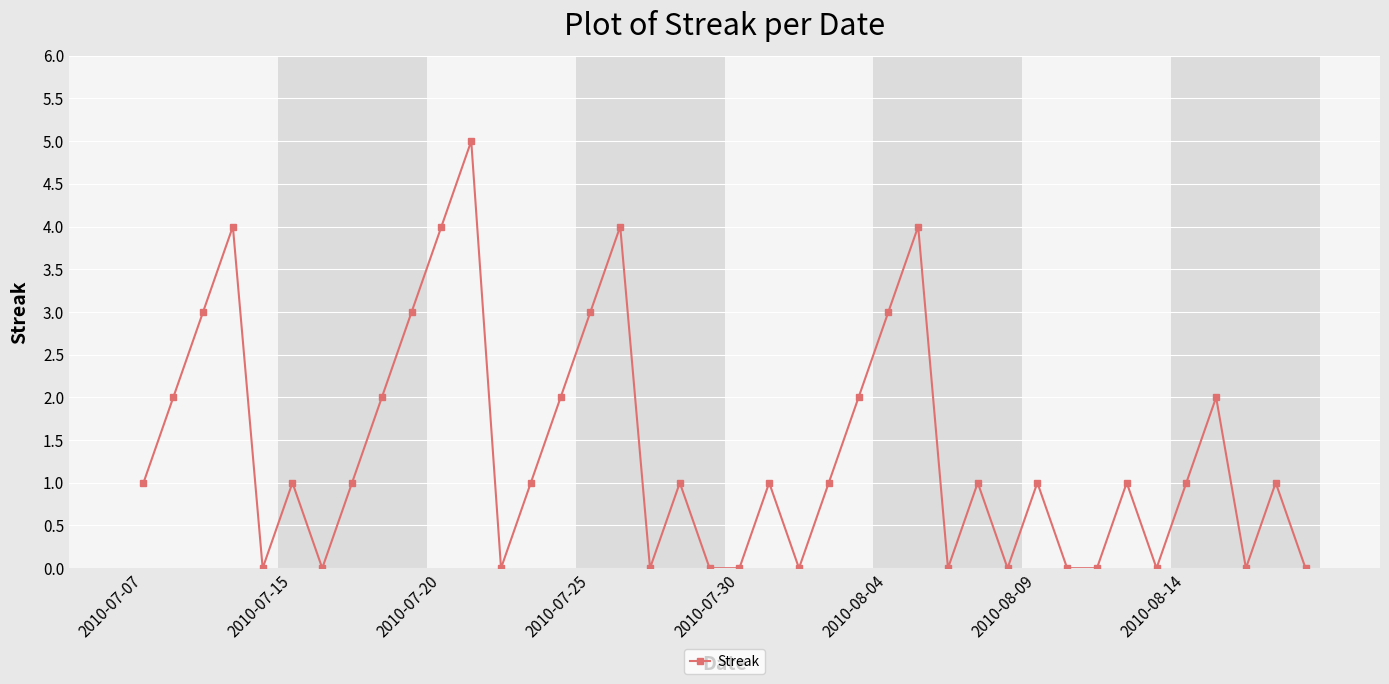

How many series are shown in this chart?

1